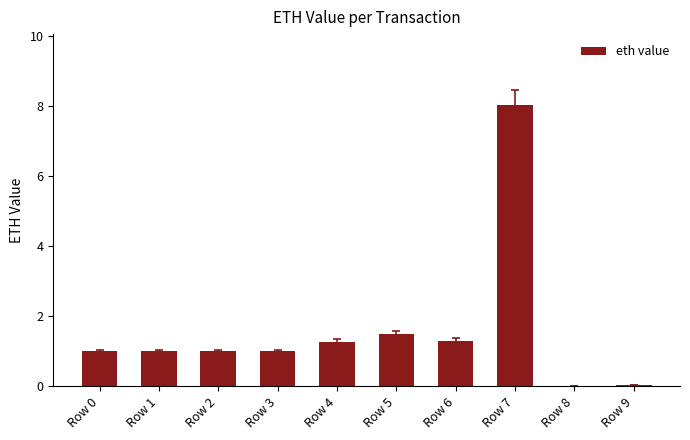

Count the number of categories in the chart.

10